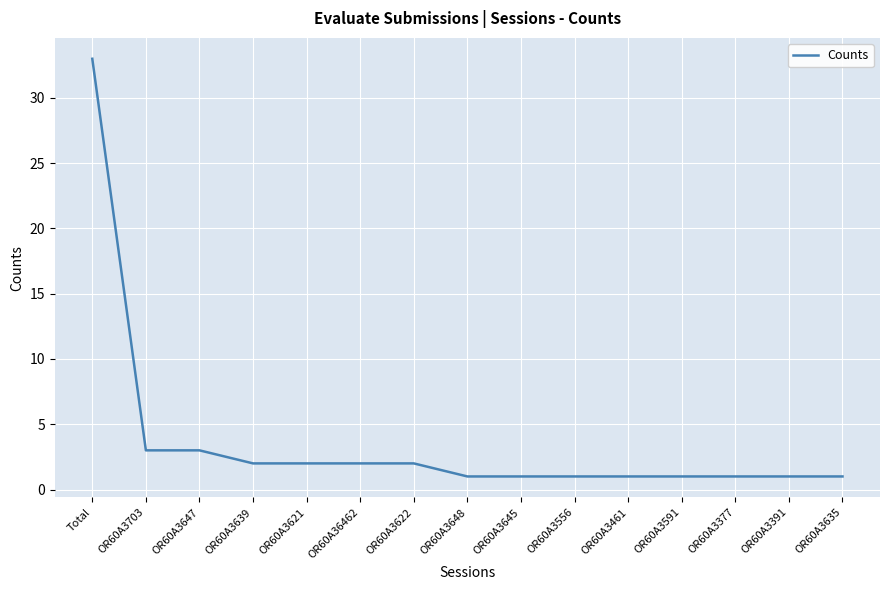

What is the smallest value displayed?

1